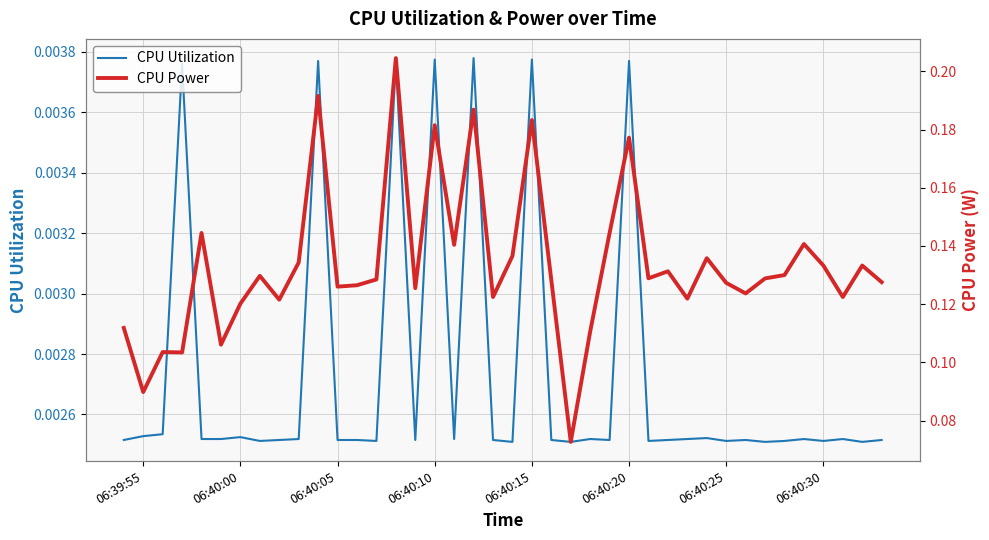

Count the CPU Utilization values in the range 0 to 1.

40